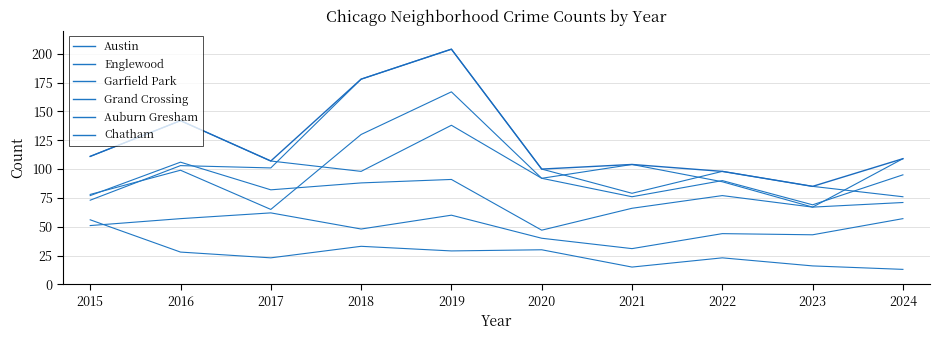

At which category does the chart reach its minimum across all series?

2017